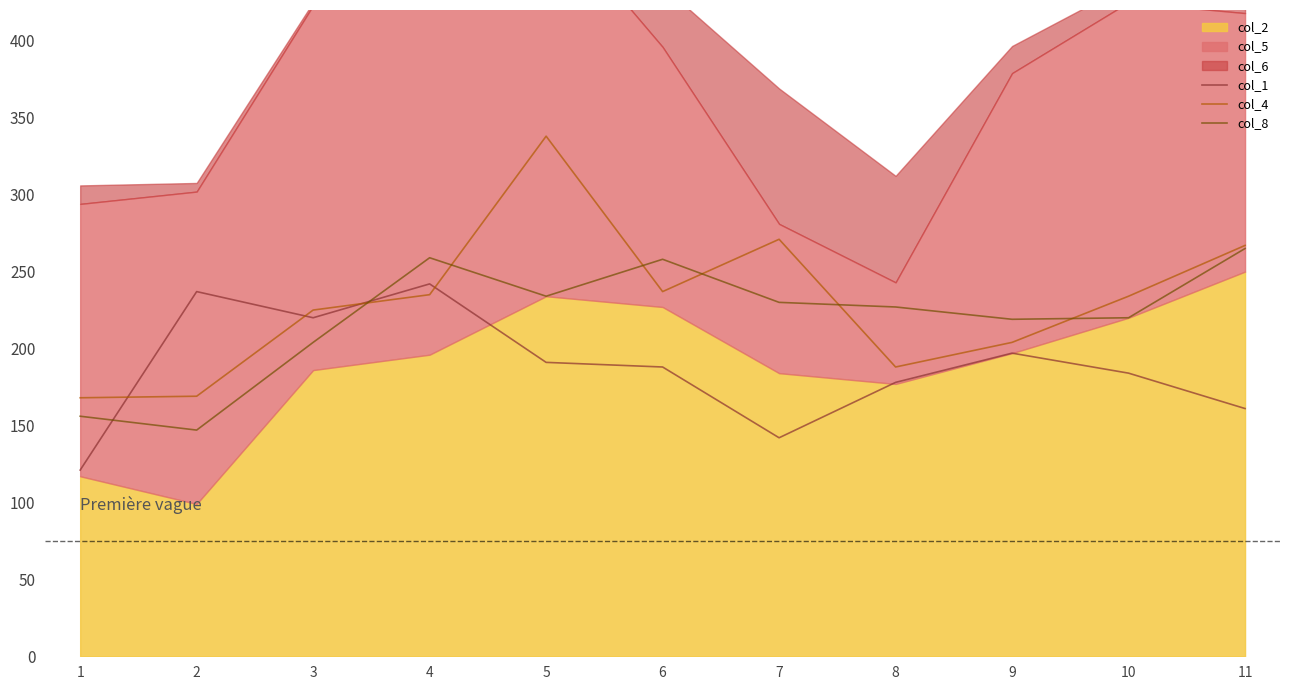

At which category does col_8 reach its first local peak?

4